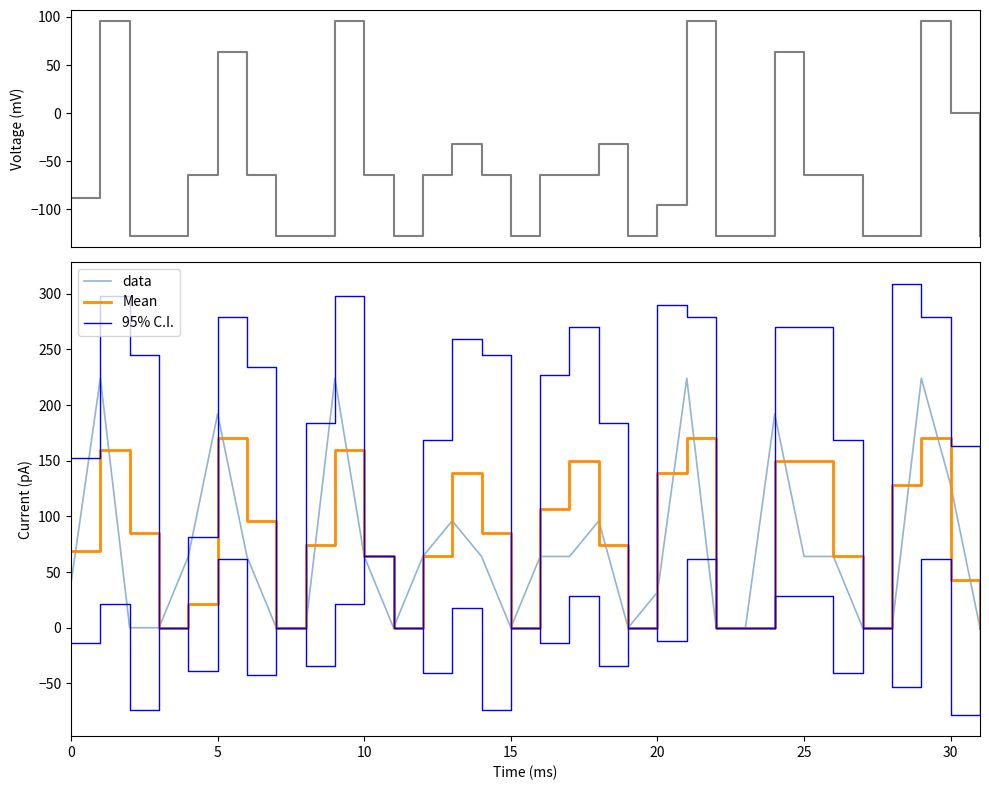

Reading left to right, extract all data points from this chart.

Voltage: -88.0	96.0	-128.0	-128.0	-64.0	64.0	-64.0	-128.0	-128.0	96.0	-64.0	-128.0	-64.0	-32.0	-64.0	-128.0	-64.0	-64.0	-32.0	-128.0	-96.0	96.0	-128.0	-128.0	64.0	-64.0	-64.0	-128.0	-128.0	96.0	0.0	-128.0
data: 40.0	224.0	0.0	0.0	64.0	192.0	64.0	0.0	0.0	224.0	64.0	0.0	64.0	96.0	64.0	0.0	64.0	64.0	96.0	0.0	32.0	224.0	0.0	0.0	192.0	64.0	64.0	0.0	0.0	224.0	128.0	0.0
Mean: 69.3	160.0	85.3	0.0	21.3	170.7	96.0	0.0	74.7	160.0	64.0	0.0	64.0	138.7	85.3	0.0	106.7	149.3	74.7	0.0	138.7	170.7	0.0	0.0	149.3	149.3	64.0	0.0	128.0	170.7	42.7	0.0
95% C.I.: 152.3	298.3	245.0	0.0	81.7	279.4	234.3	0.0	183.4	298.3	64.0	0.0	168.5	259.3	245.0	0.0	227.3	270.0	183.4	0.0	289.5	279.4	0.0	0.0	270.0	270.0	168.5	0.0	309.0	279.4	163.3	0.0